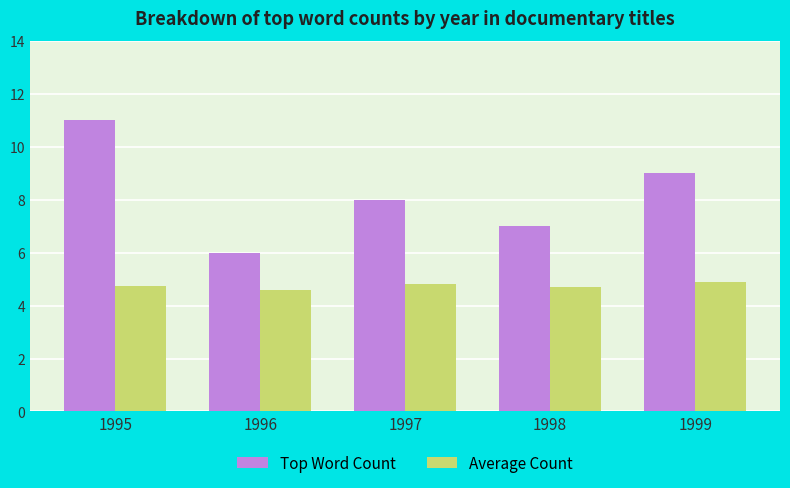

How many Top Word Count values are between 7 and 9?

3